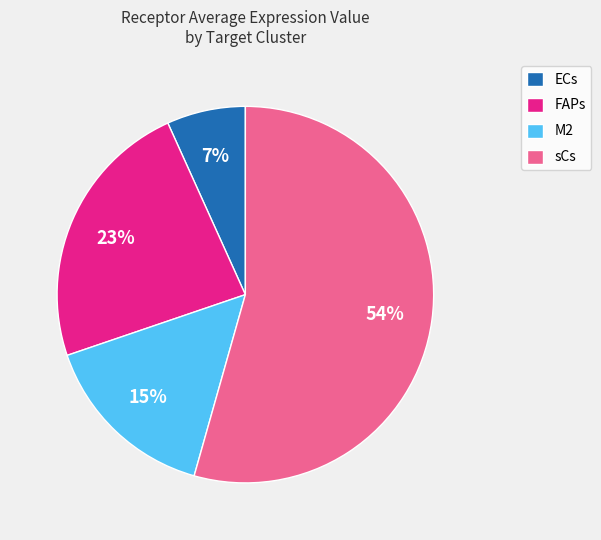

Count the number of slices in the pie.

4